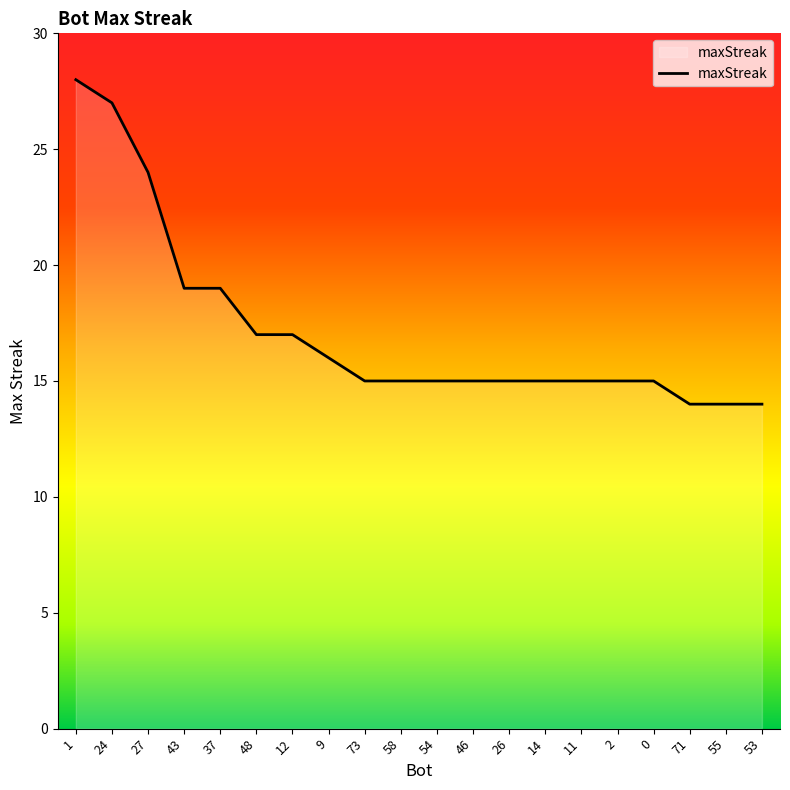

Reading left to right, extract all data points from this chart.

28	27	24	19	19	17	17	16	15	15	15	15	15	15	15	15	15	14	14	14